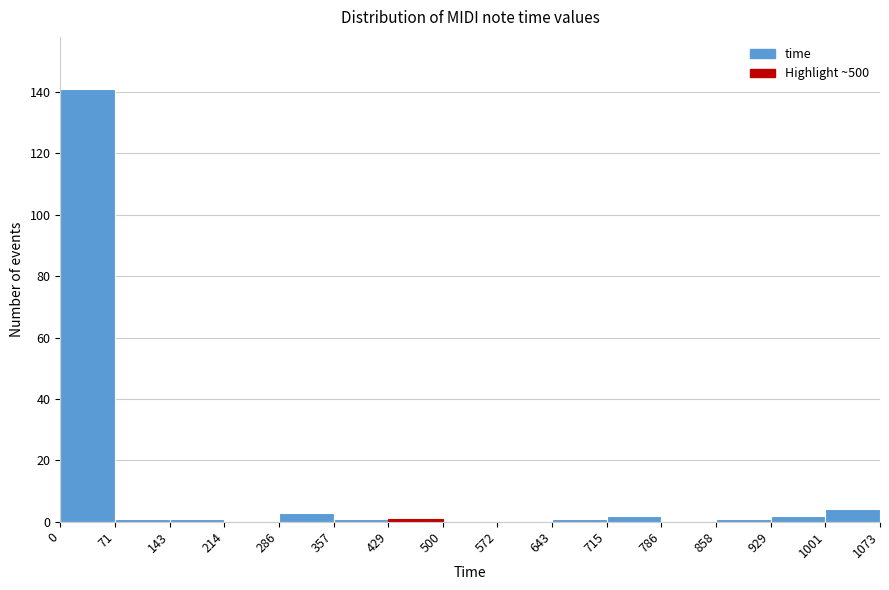

What is the height of the bar covering 715 to 786 on the x-axis? The values are not printed on the chart, so give them approximately, as read against the axis.

2